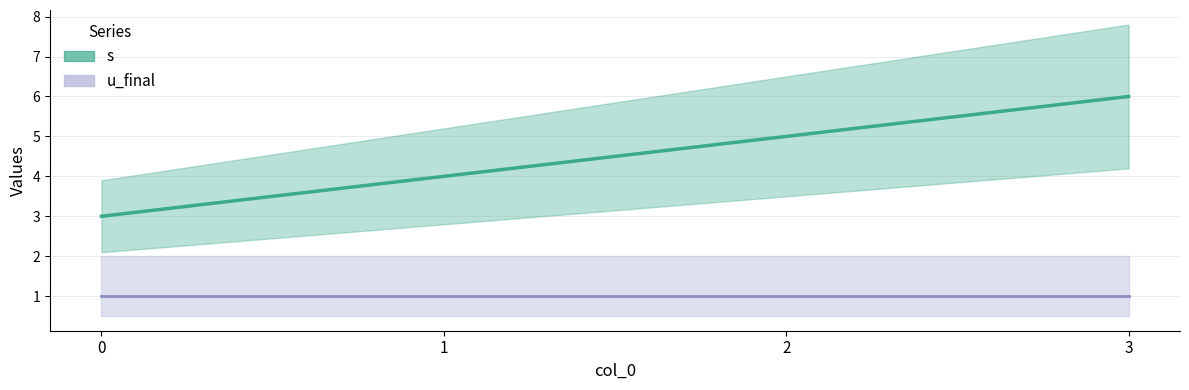

How many values are between 4 and 6?

3